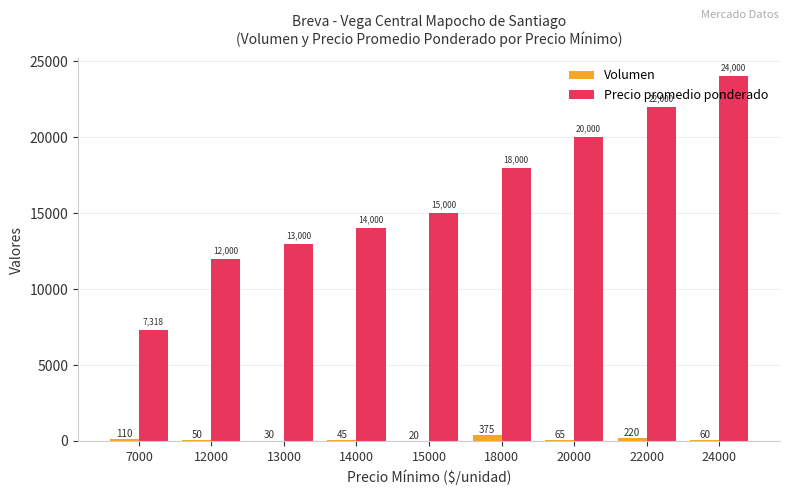

True or false: Volumen has a value of 110 at 7000.

True